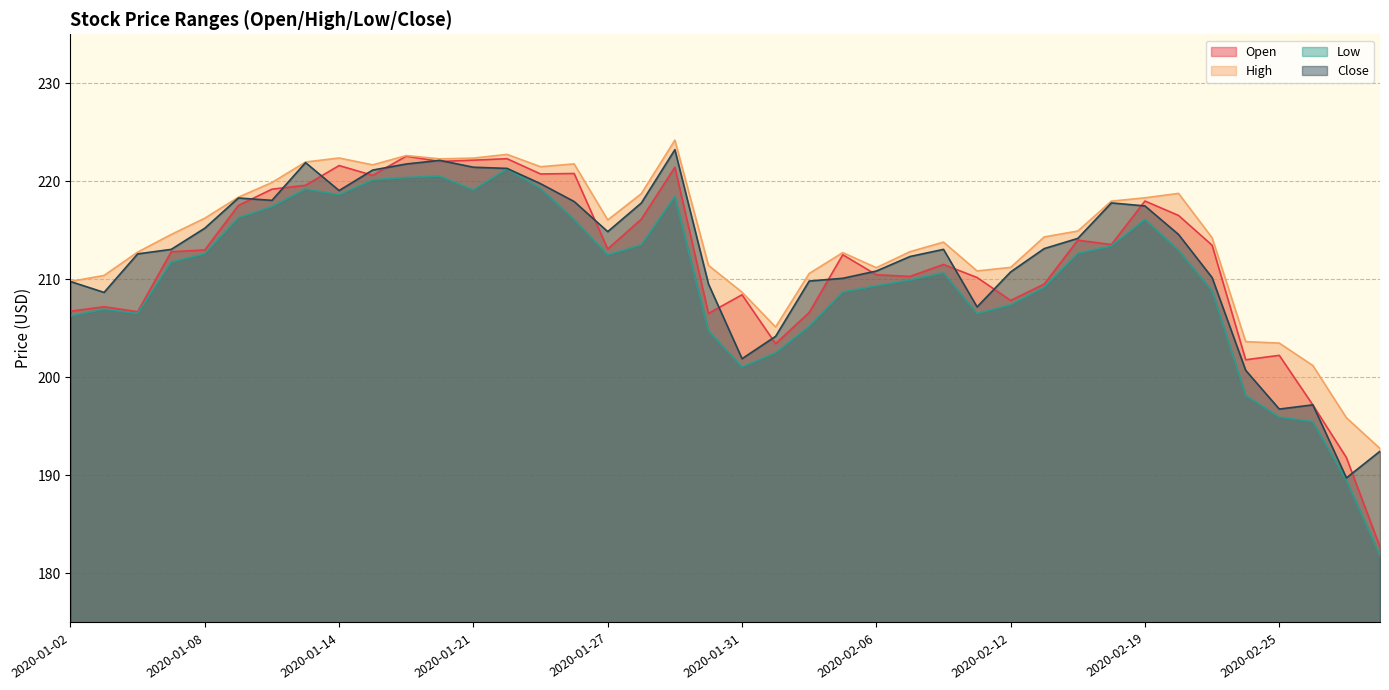

What is the label of the 35th point from the left?

2020-02-21